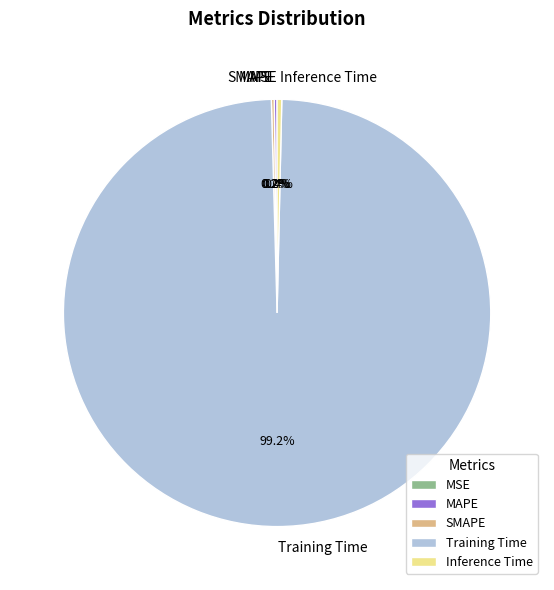

What is the largest slice in the pie chart?

Training Time